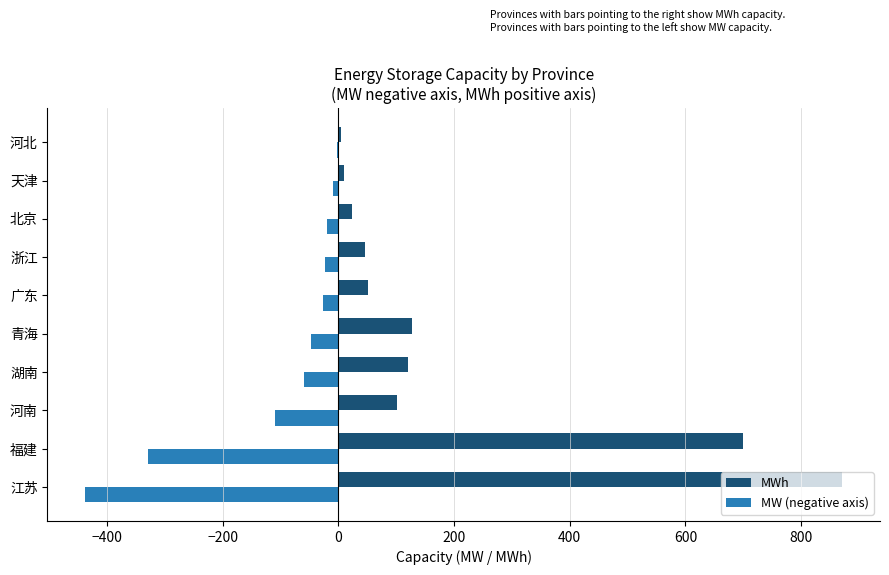

What is the greatest value displayed?

871.0